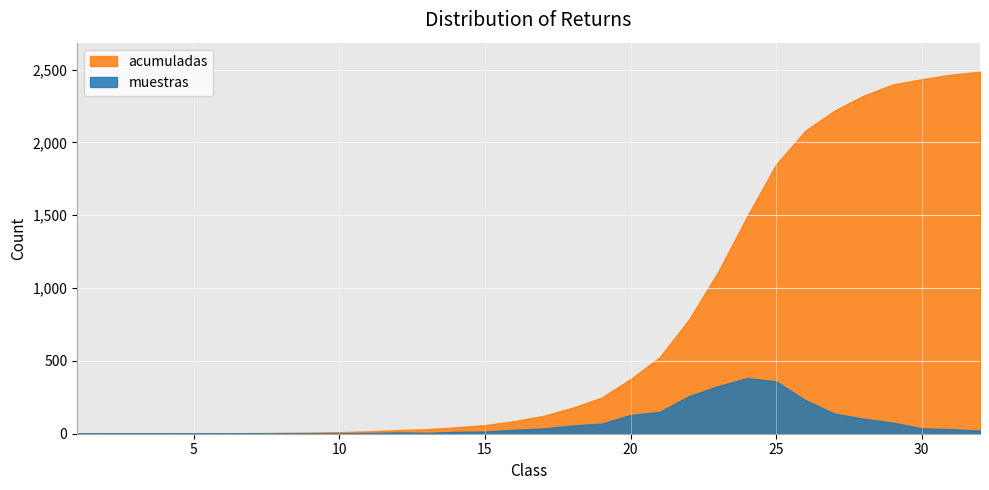

Which has a higher value, 5 or 10?

10